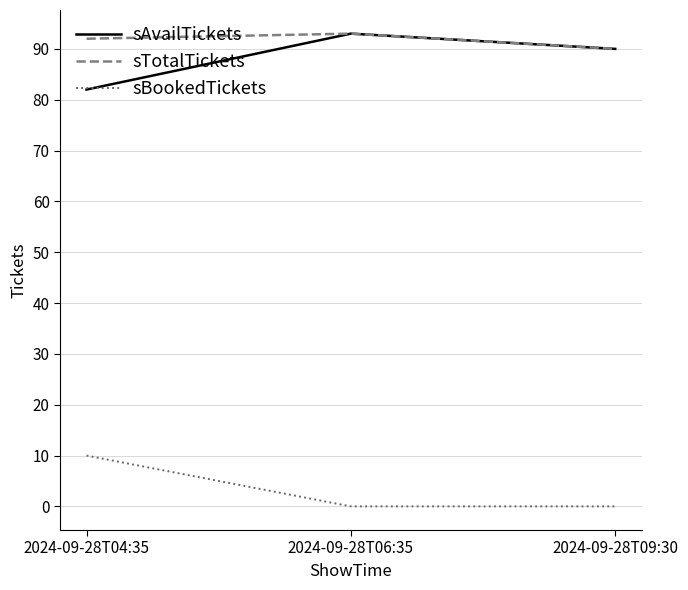

Is this an area chart (filled region under the line)?

No